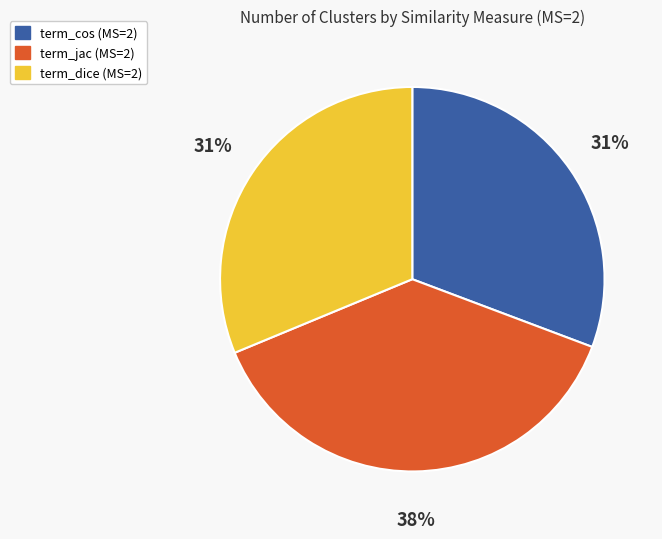

Which slice is the largest?

term_jac (MS=2)